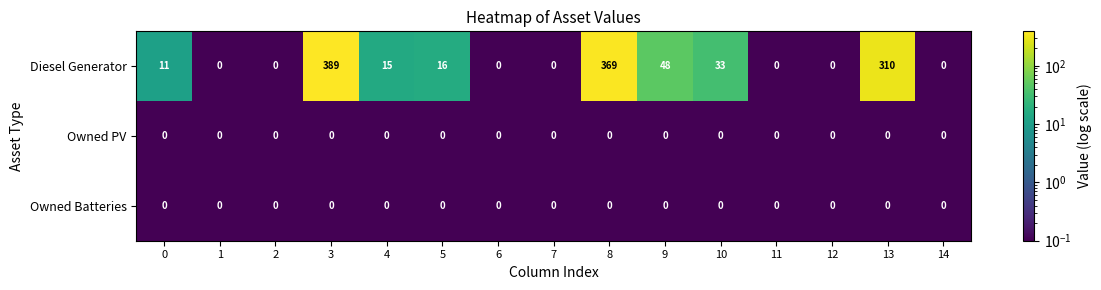

Which label corresponds to the largest value in the chart?

3